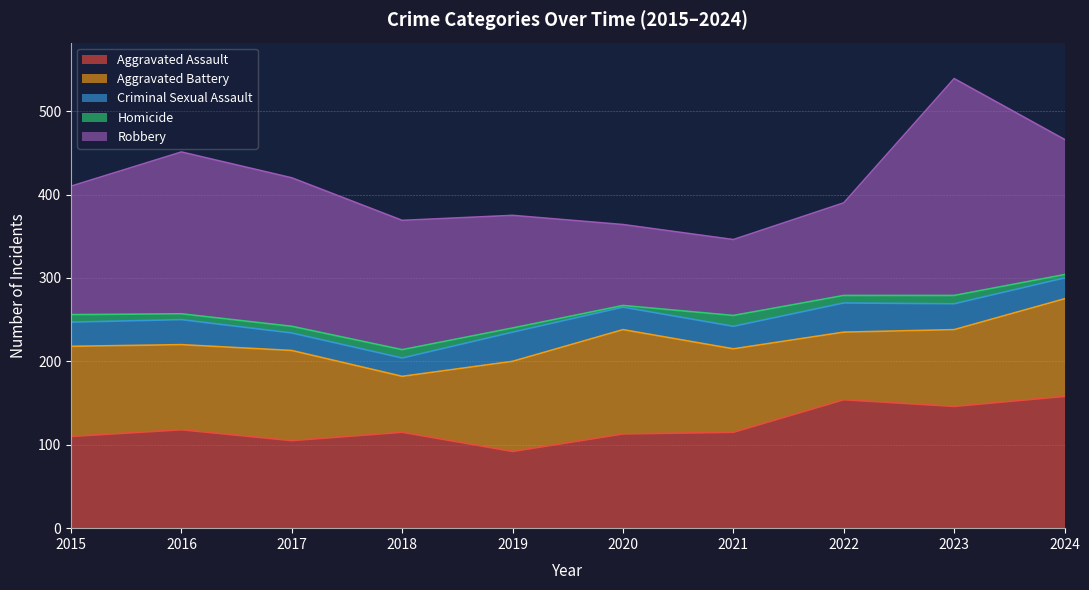

What is the total value across all series at 2021?

346